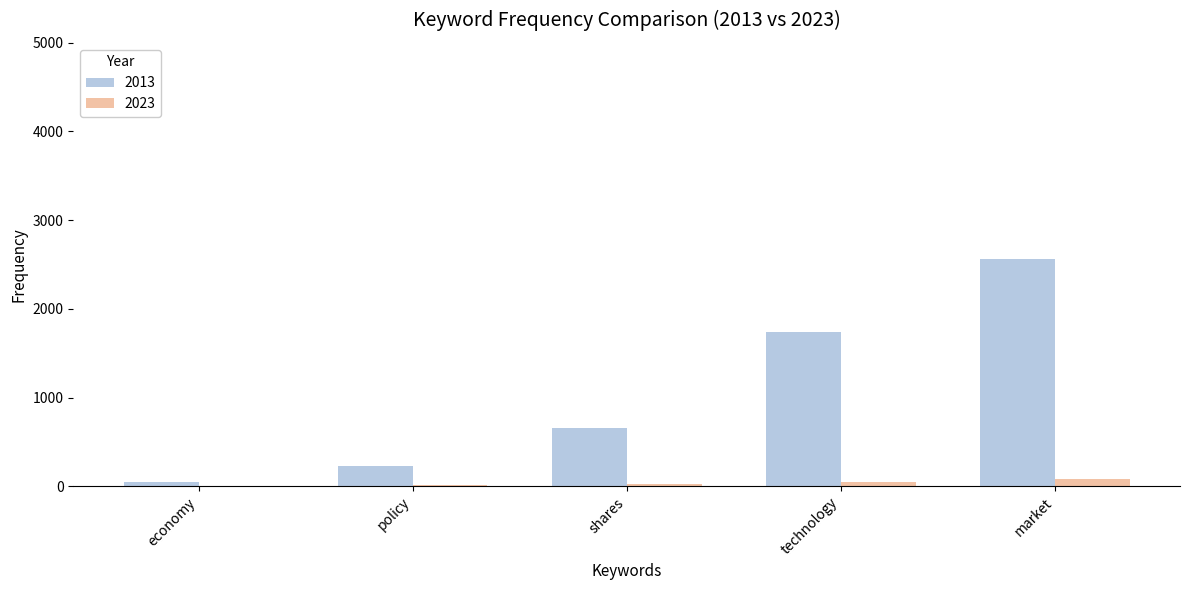

At which category is the sum across all series the highest?

market